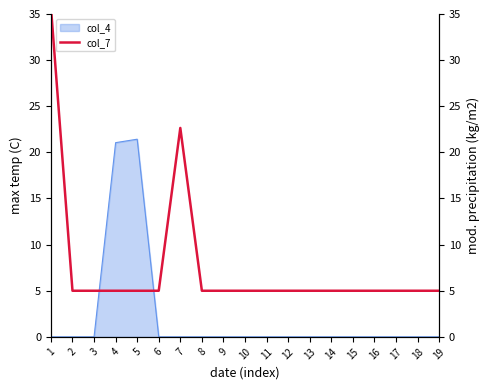

What is the value of the 1st point from the left?

35.8